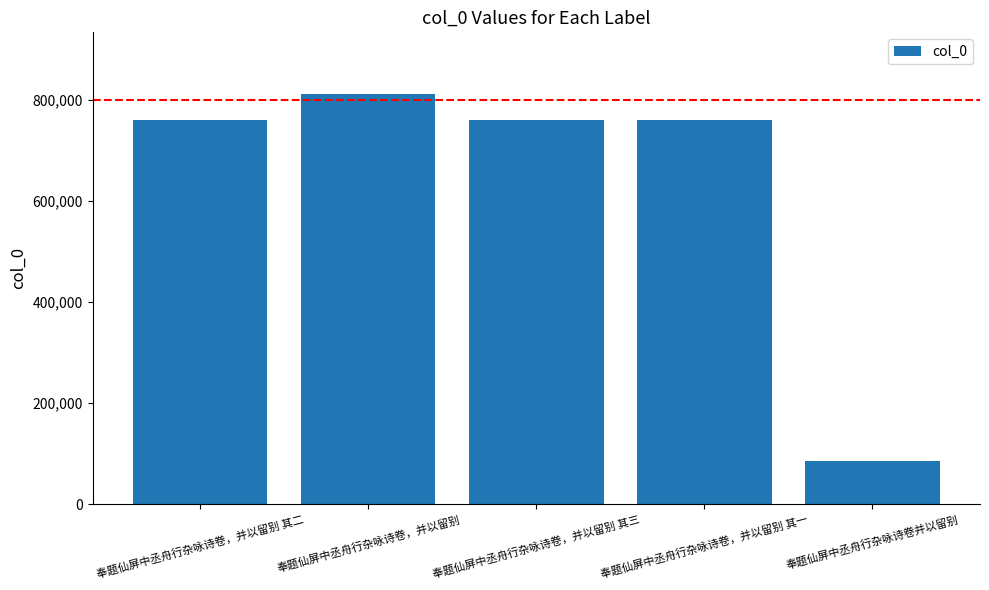

At which category does the chart reach its peak across all series?

奉题仙屏中丞舟行杂咏诗卷，并以留别